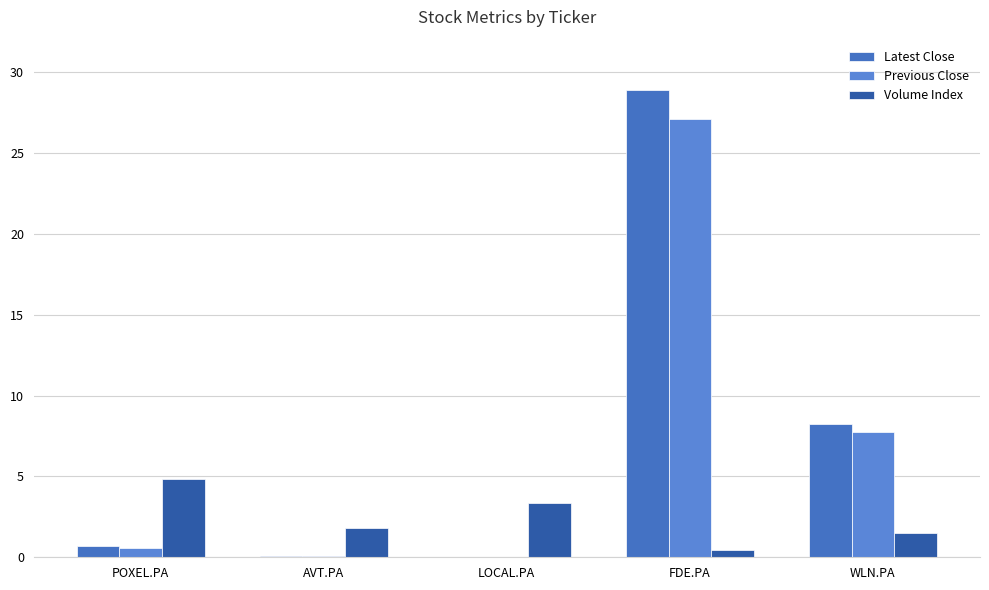

What is the difference between the maximum and minimum values in the Previous Close series?

27.1